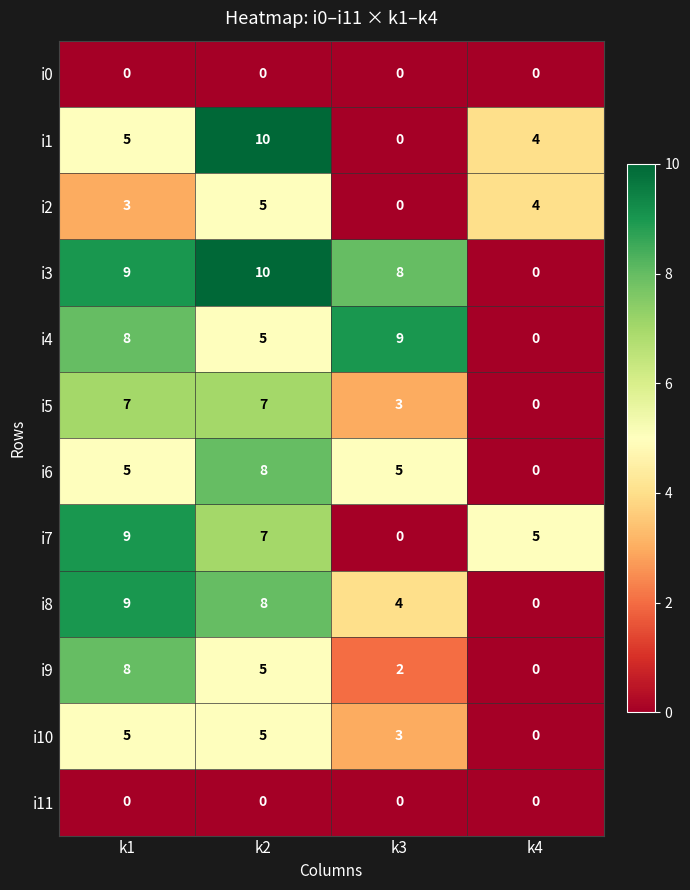

Is it true that i8 equals 2 at k3?

False